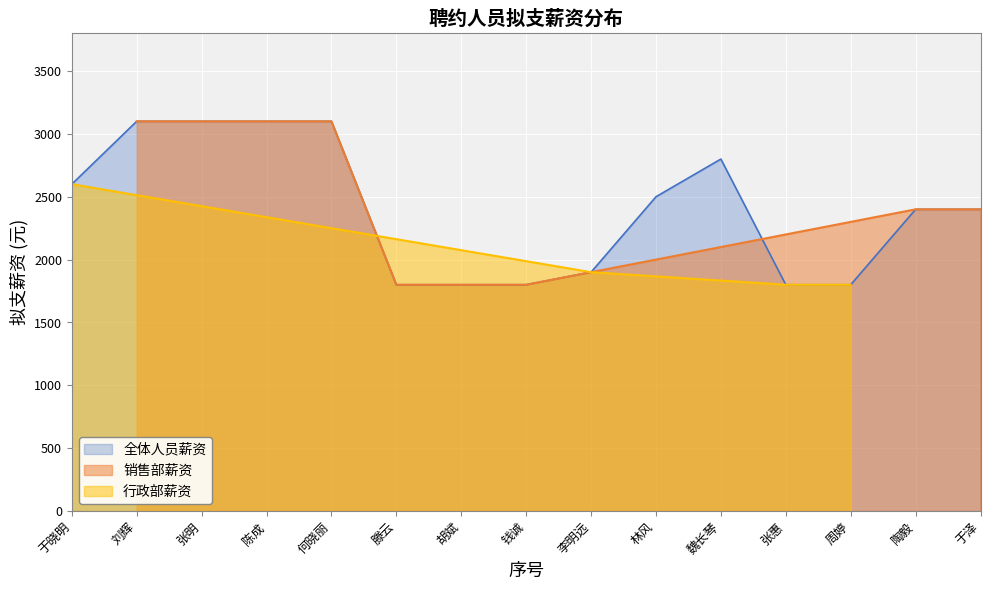

What is the highest value of the 全体人员薪资 series?

3100